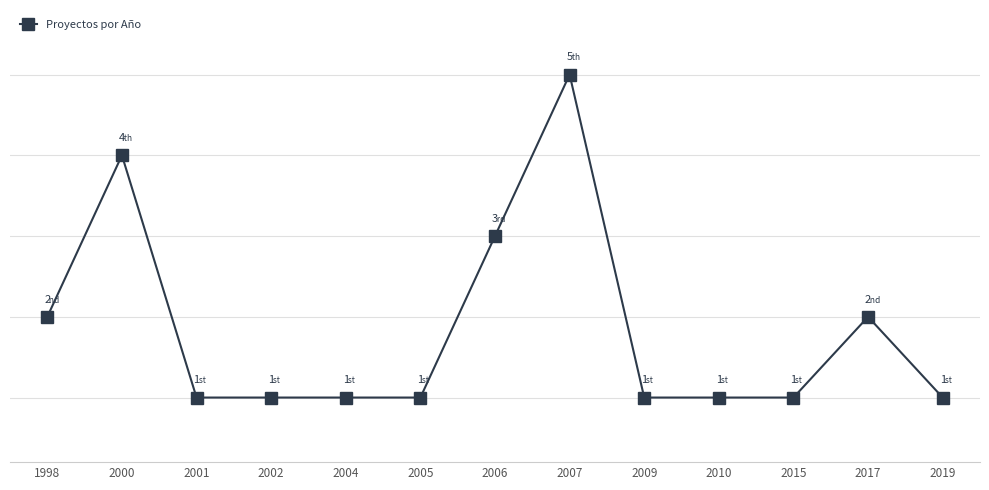

How many lines are shown in the chart?

1